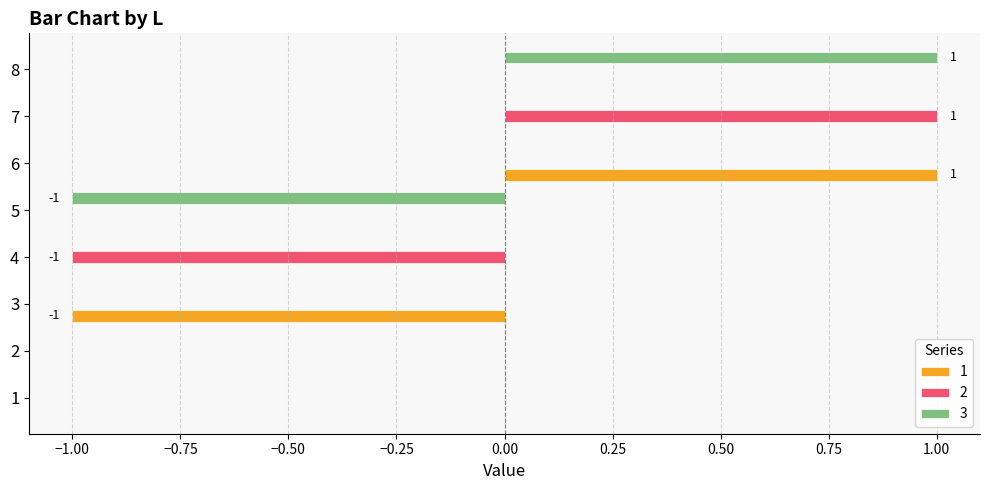

At which label does 2 reach its peak?

7